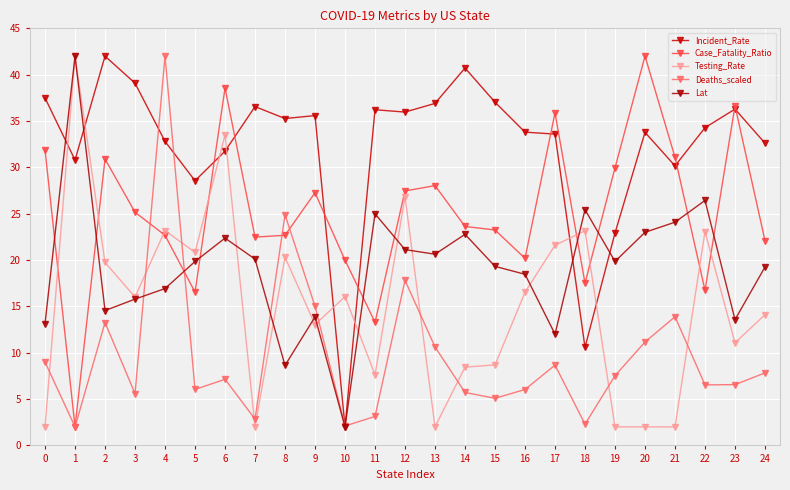

Which category has the lowest value in the Lat series?

10